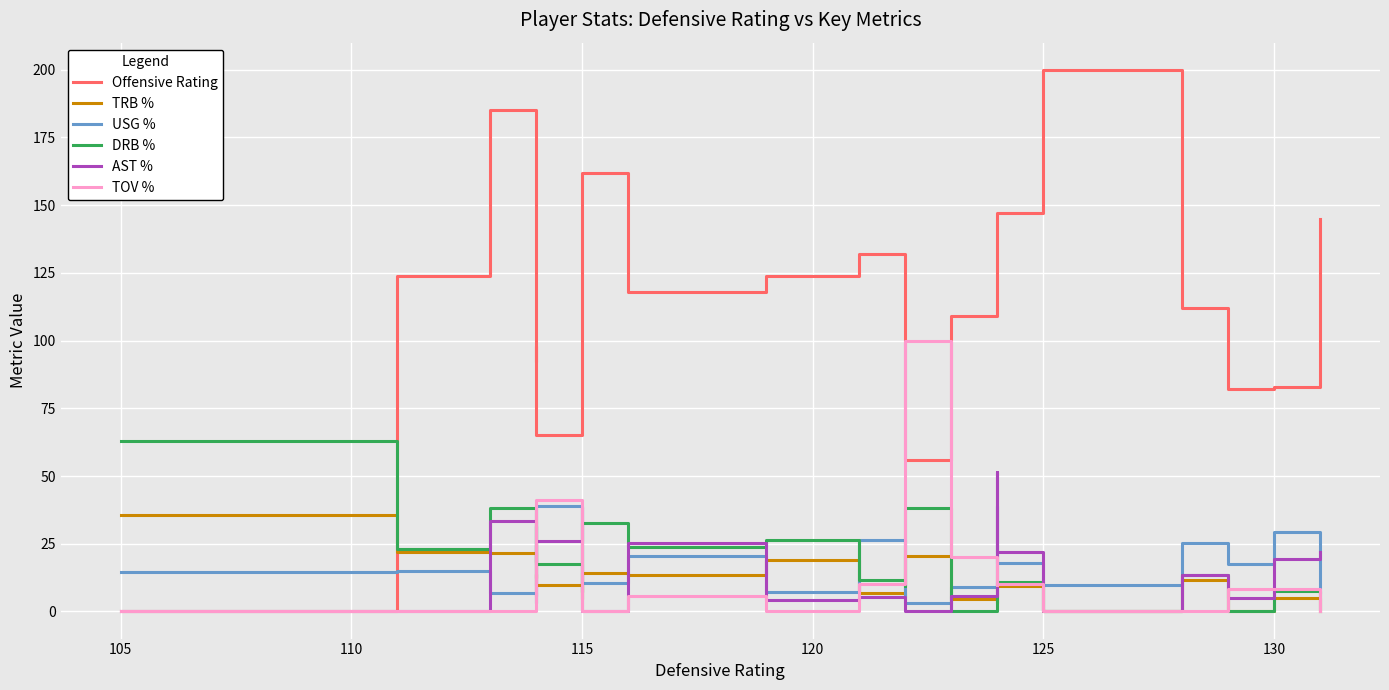

What are all the series names shown in the legend?

Offensive Rating, TRB %, USG %, DRB %, AST %, TOV %